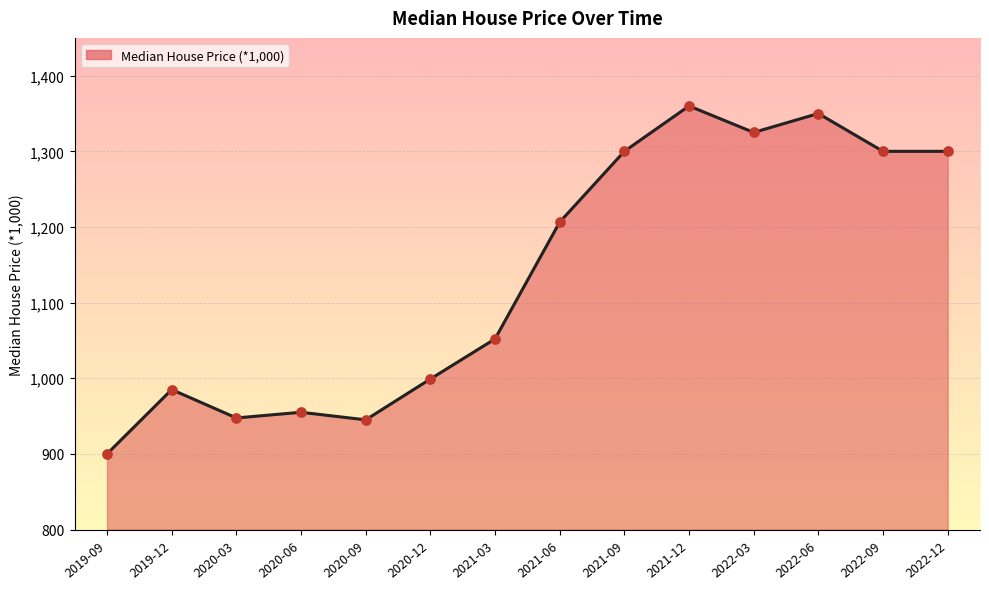

Between 2022-03 and 2019-09, which is larger?

2022-03